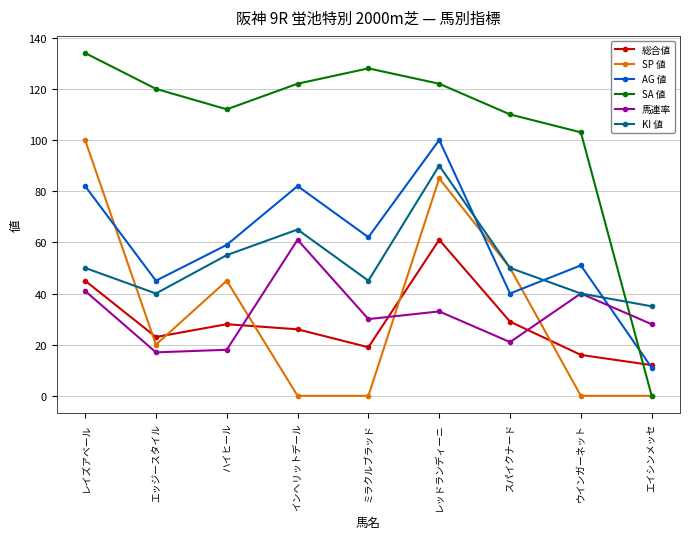

Reading right to left, transcribe all the data shown in this chart.

総合値: 12	16	29	61	19	26	28	23	45
SP 値: 0	0	50	85	0	0	45	20	100
AG 値: 11	51	40	100	62	82	59	45	82
SA 値: 0	103	110	122	128	122	112	120	134
馬連率: 28	40	21	33	30	61	18	17	41
KI 値: 35	40	50	90	45	65	55	40	50